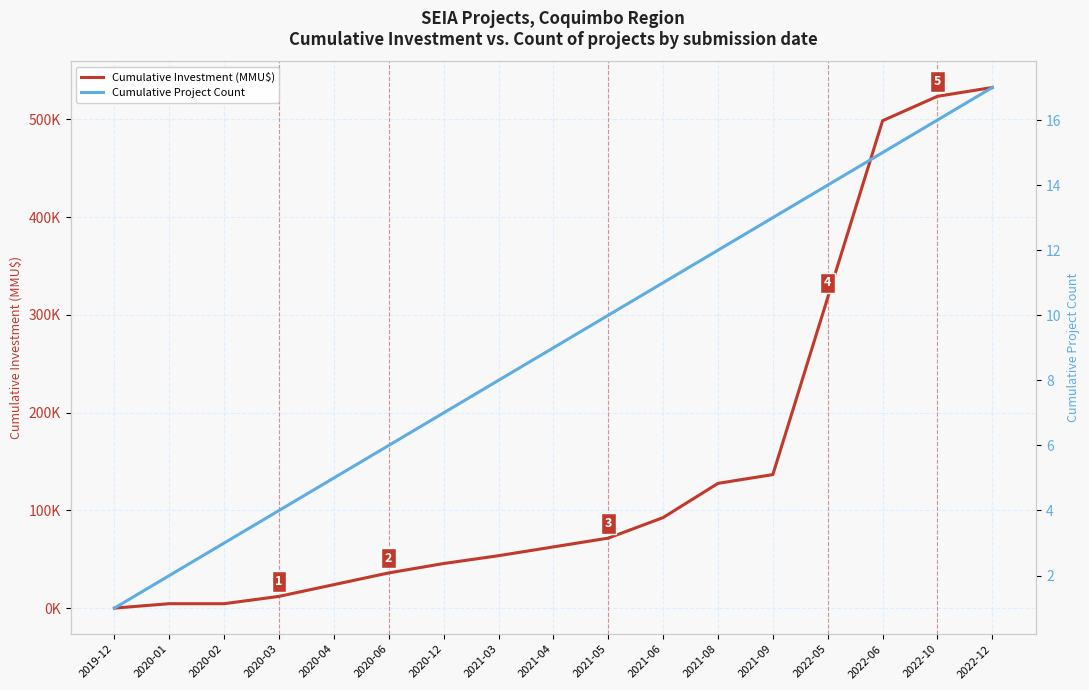

Does the chart have visible grid lines?

Yes